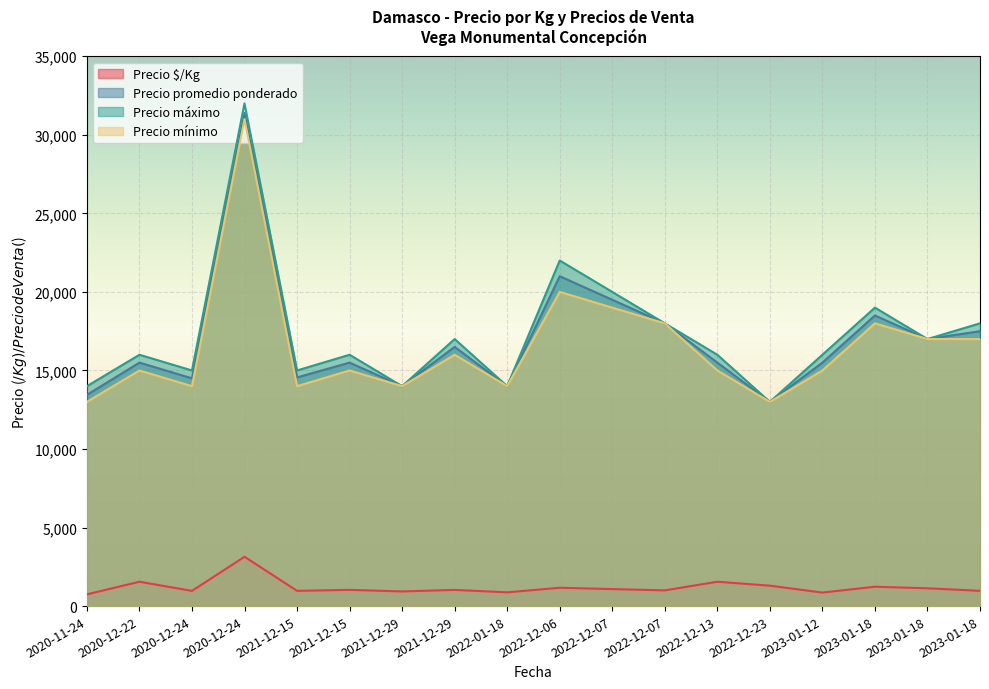

The value of Precio promedio ponderado at 2021-12-29 is 14000. True or false?

True